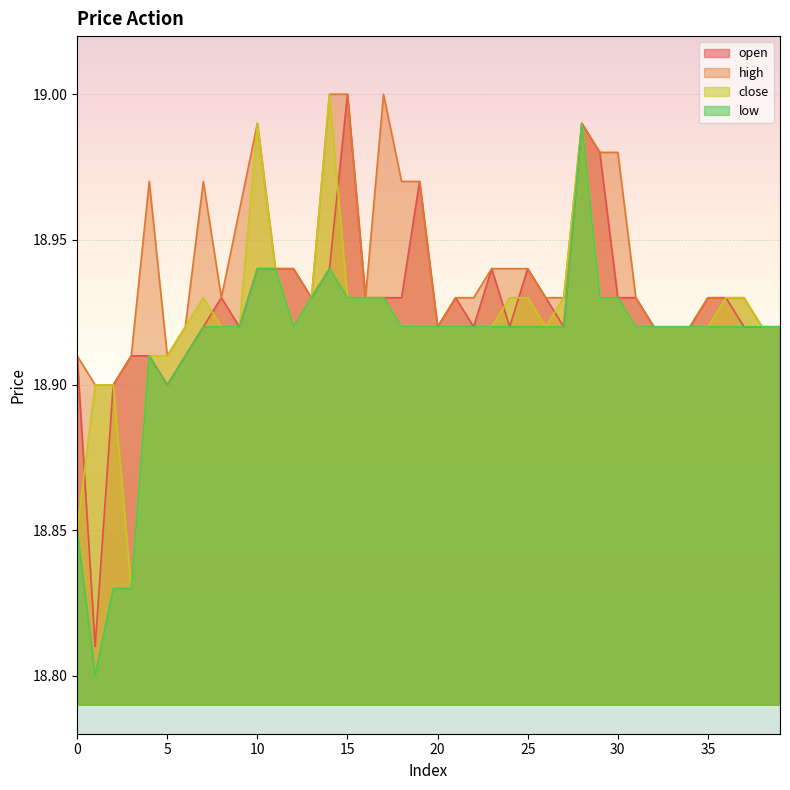

The close series shows 18.9 at 35. True or false?

True